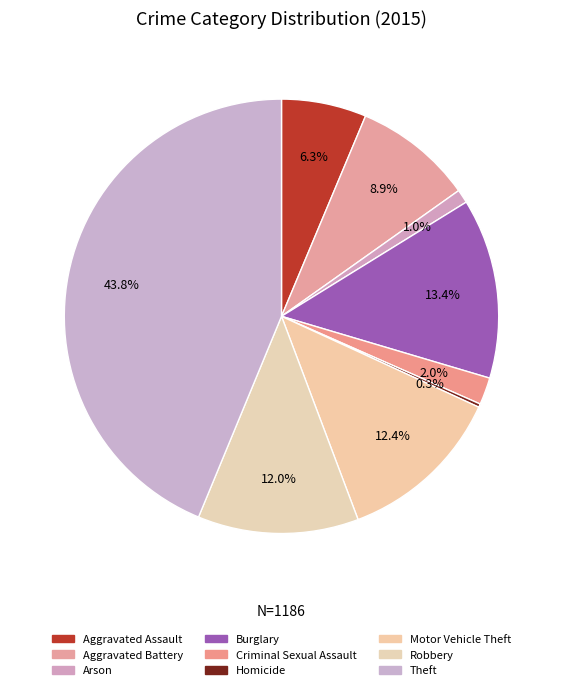

Which category has the smallest portion of the pie?

Homicide